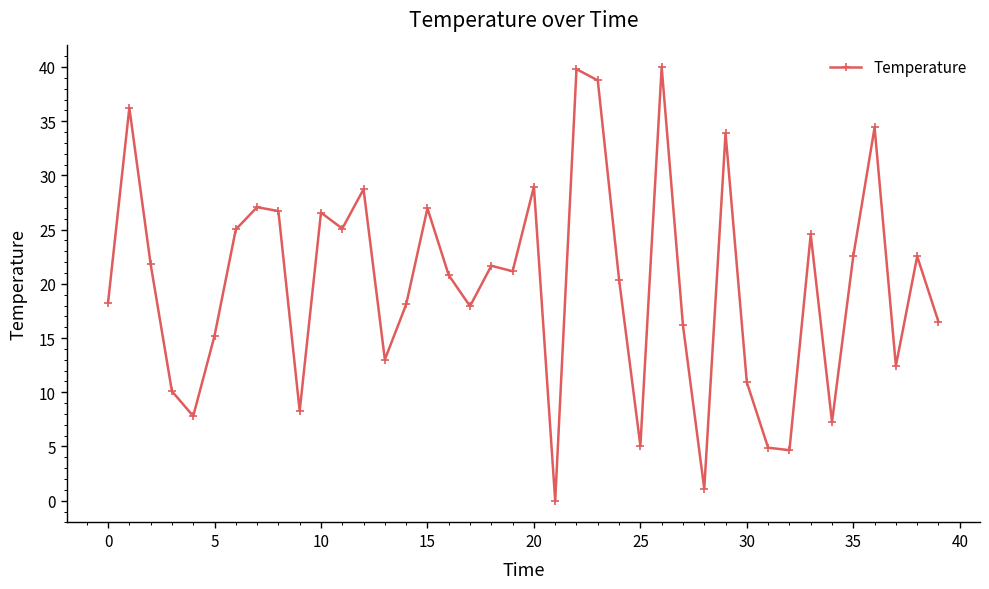

True or false: there are more than 0 points higher than both neighbors.

True